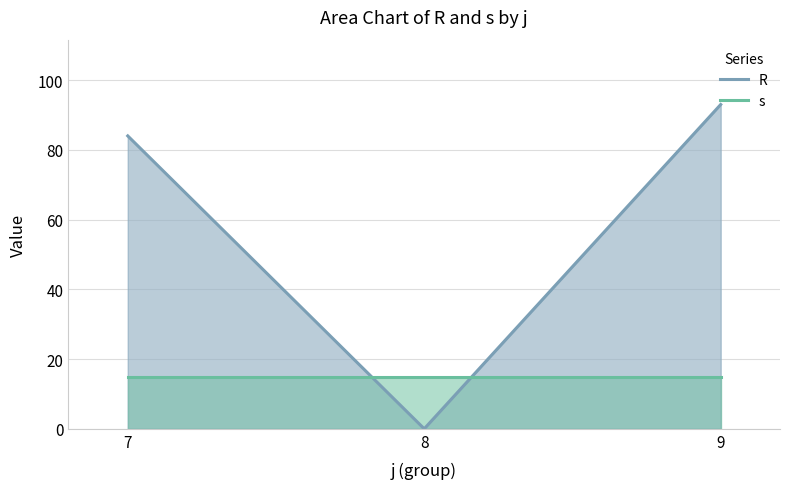

At which category is the sum across all series the highest?

9